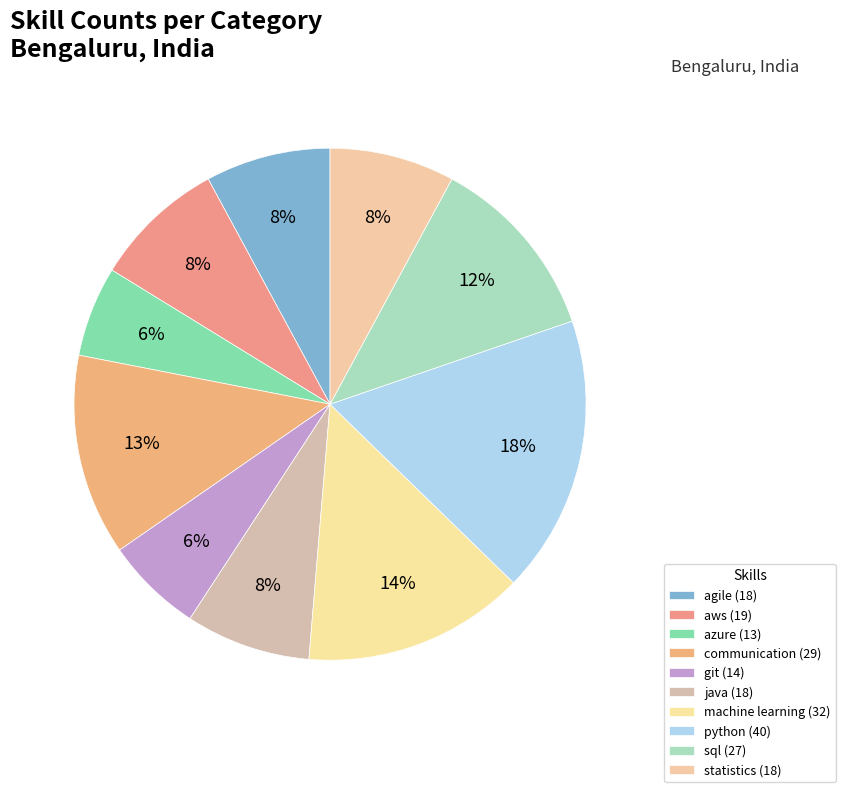

The git slice represents 18% of the pie. True or false?

False